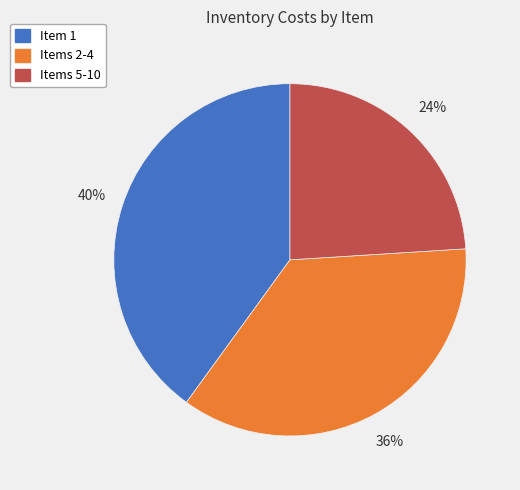

Combined, do Item 1 and Items 5-10 account for over 50%?

Yes